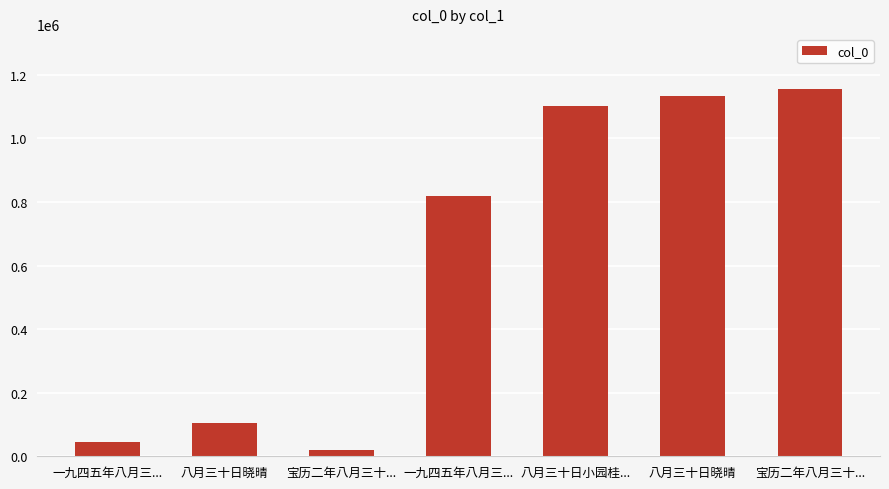

How many series are shown in this chart?

1